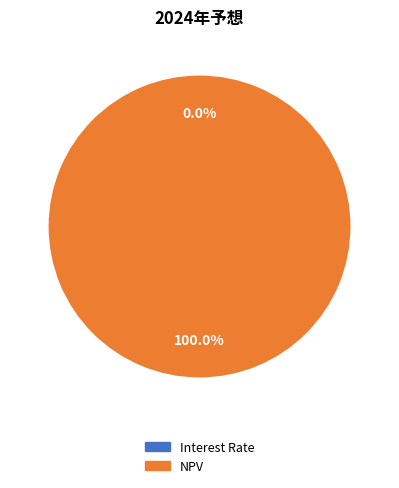

Which slice represents more than half of the pie?

NPV